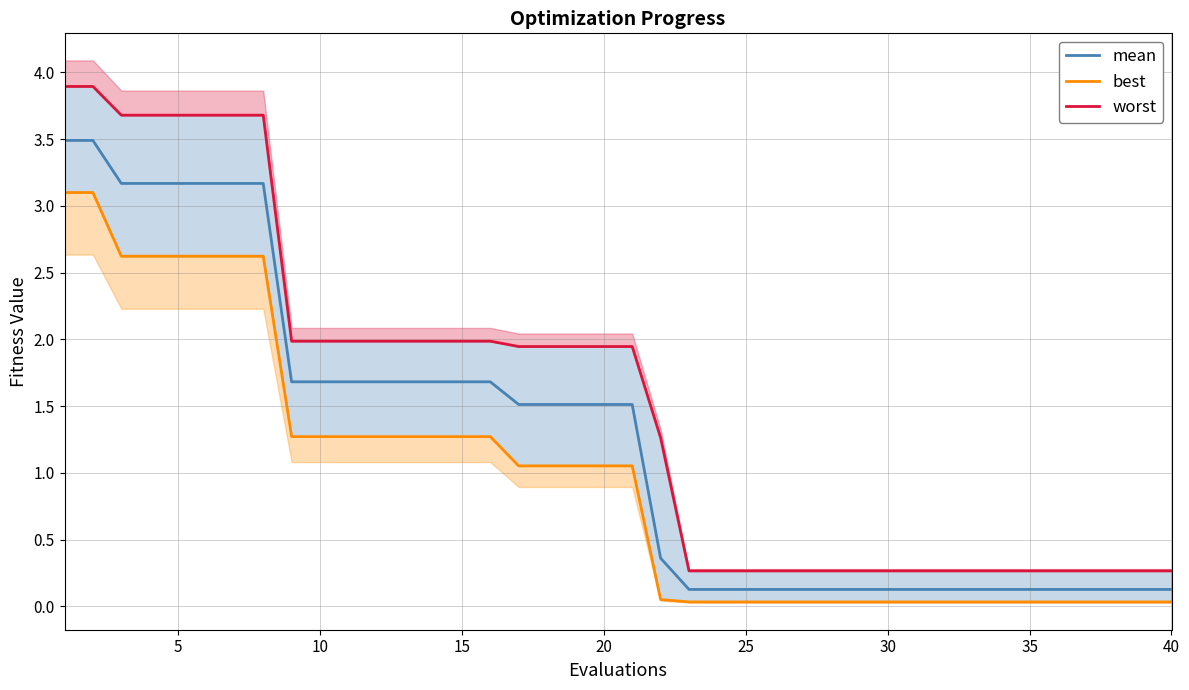

True or false: mean has a value of 1.5 at 20.

True